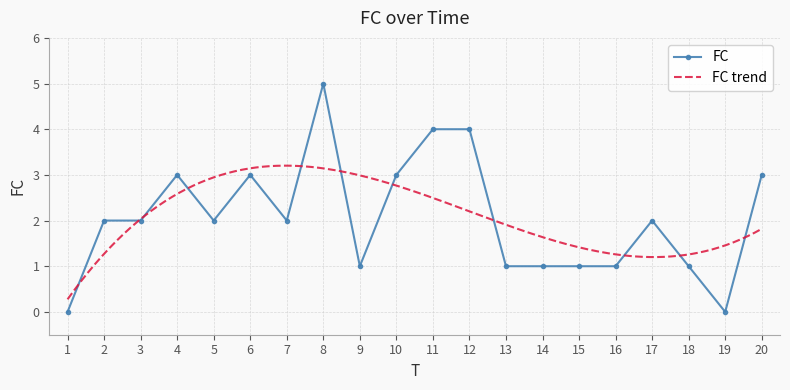

Count the values in the range 1 to 3.

15